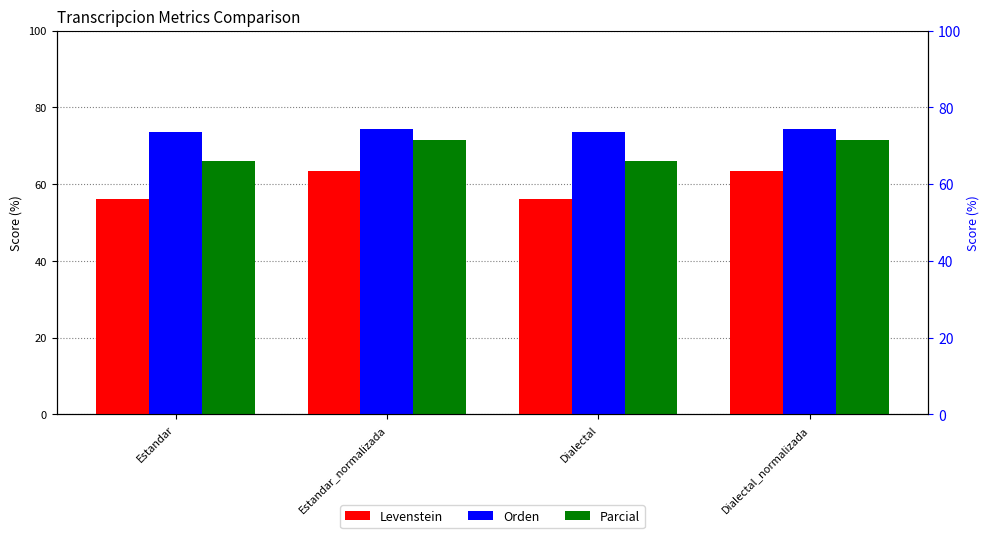

The Parcial series shows 71.4 at Estandar_normalizada. True or false?

True